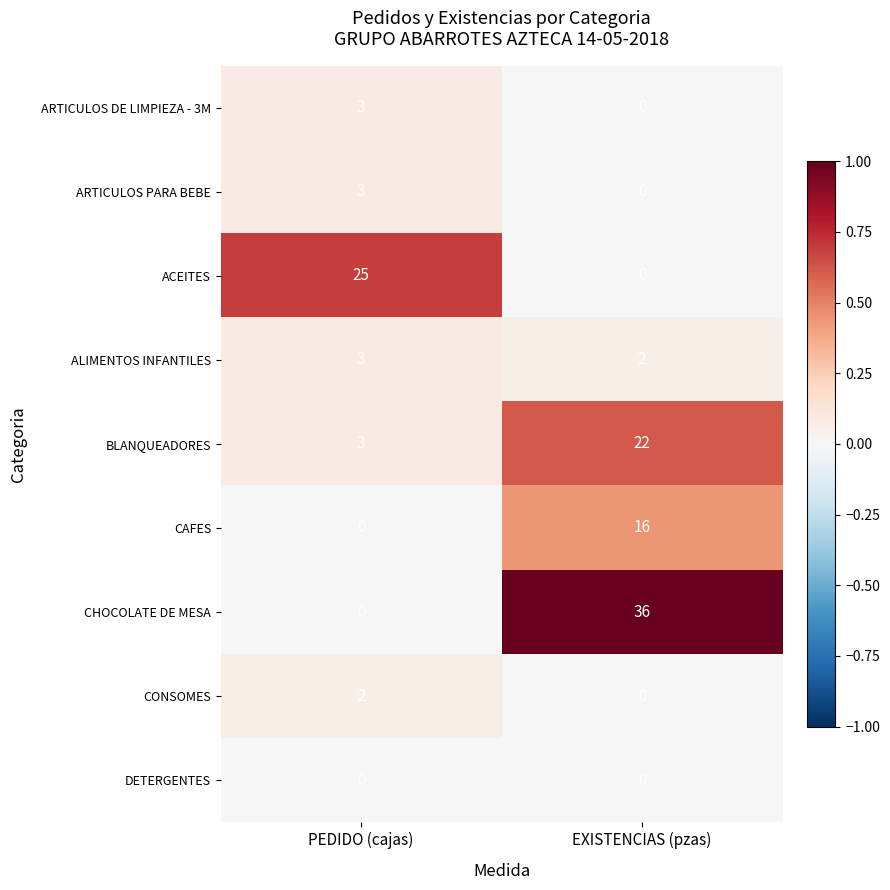

Which series has the largest range (max minus min)?

CHOCOLATE DE MESA